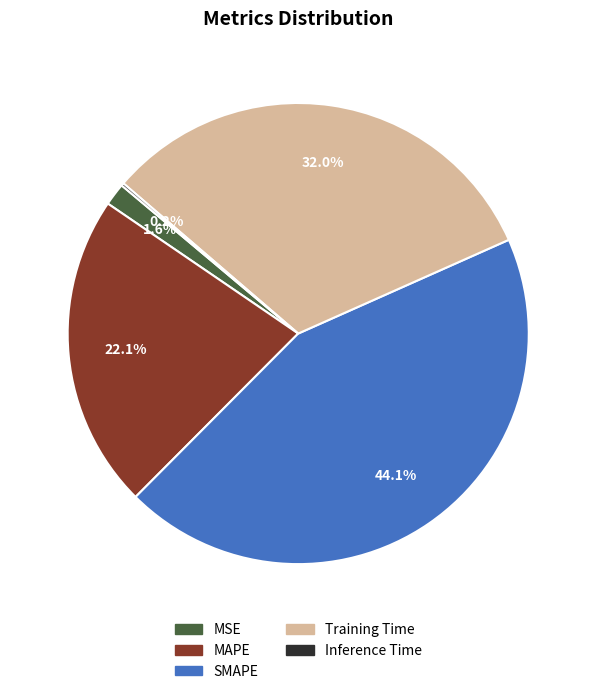

To the nearest percent, what is the average slice percentage?

20%